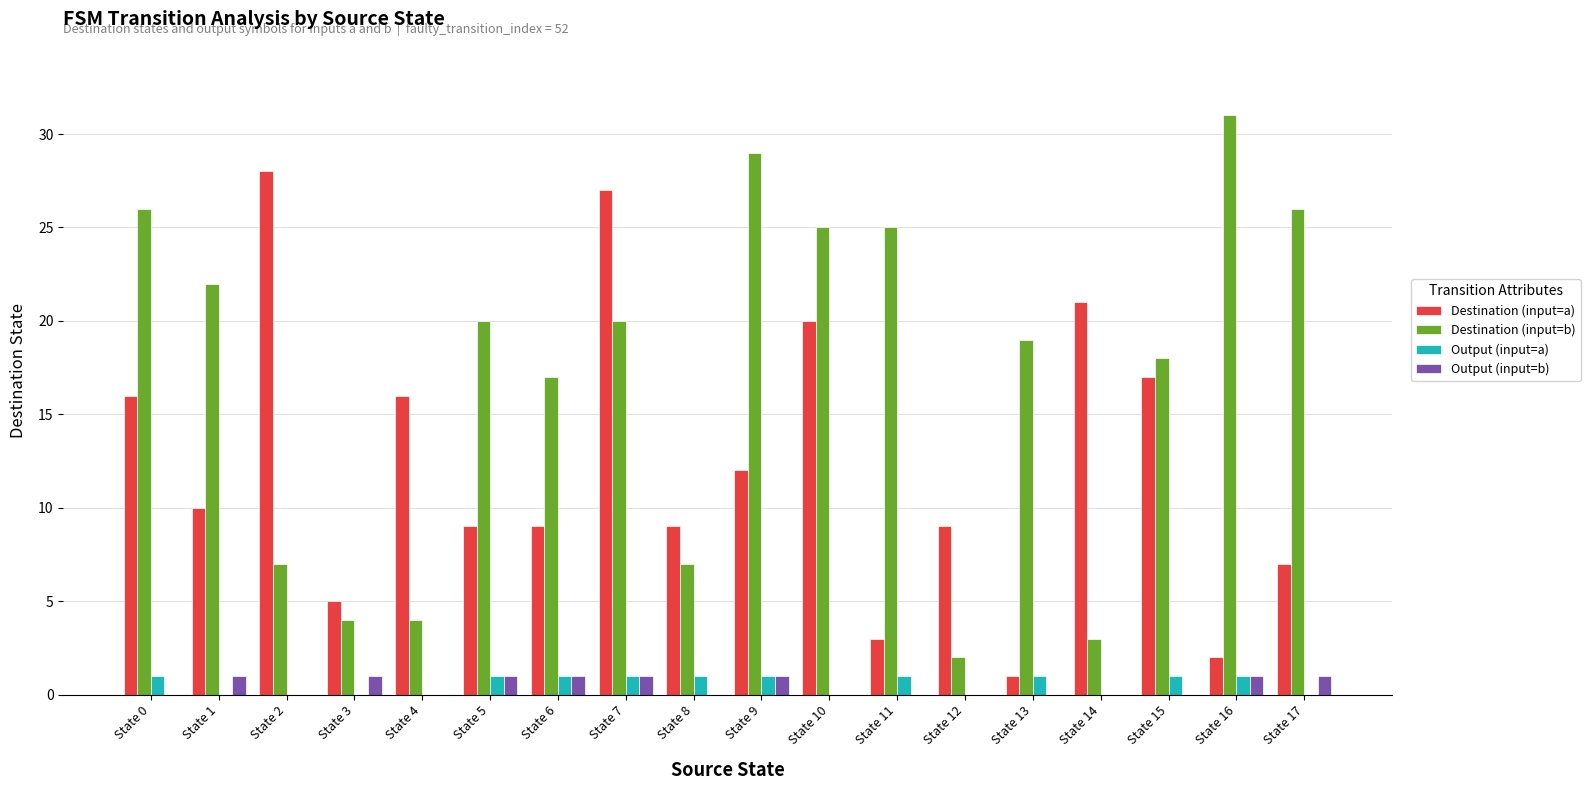

Does the chart contain stacked bars?

No